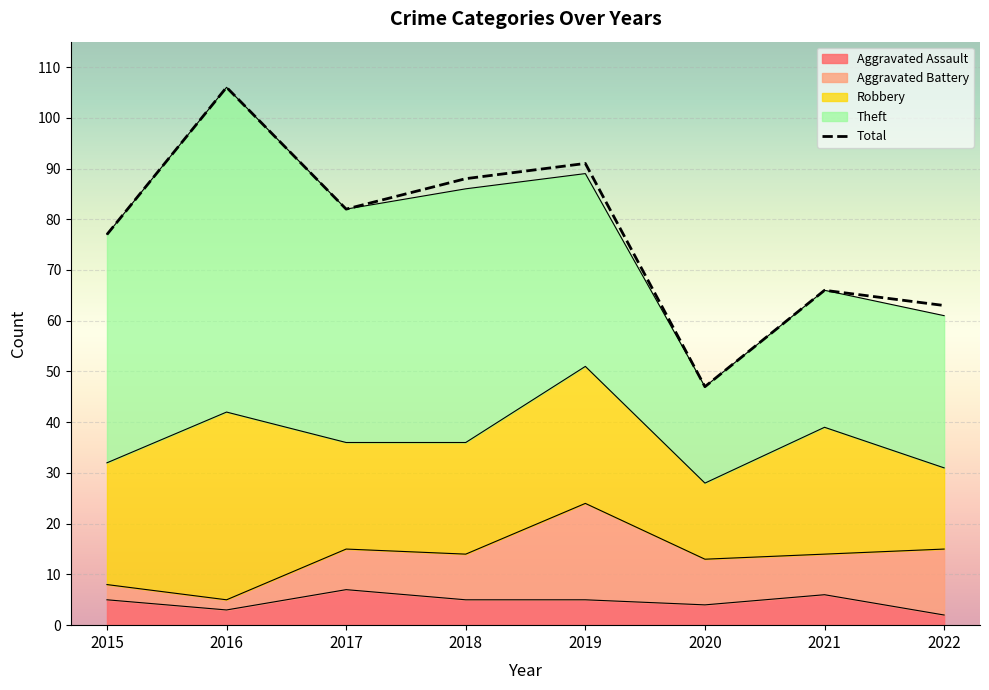

True or false: Theft and Total intersect in this chart.

False